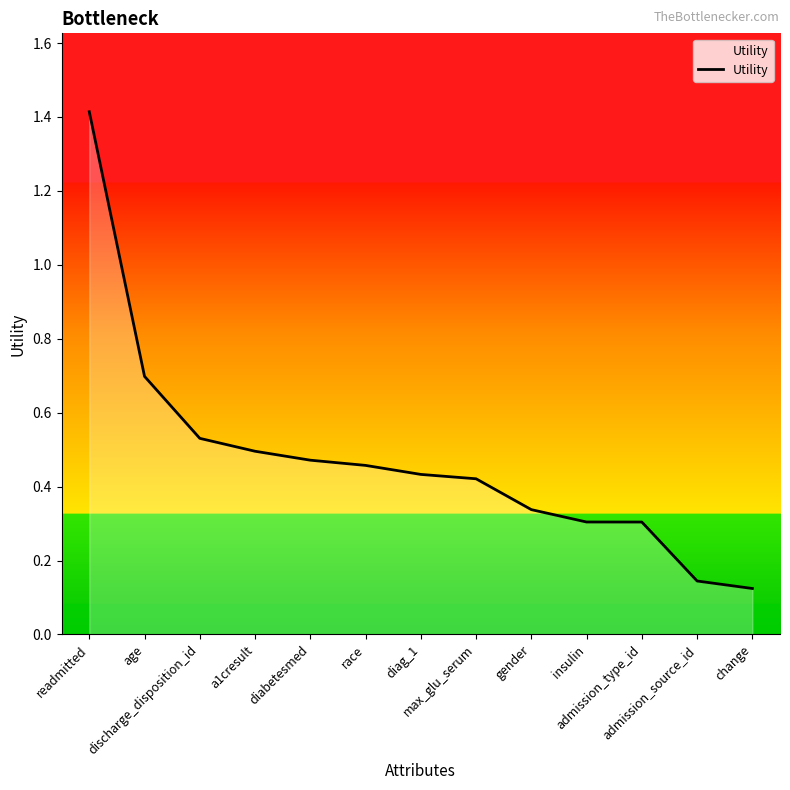

The chart shows a value of 0.2 at change. True or false?

False